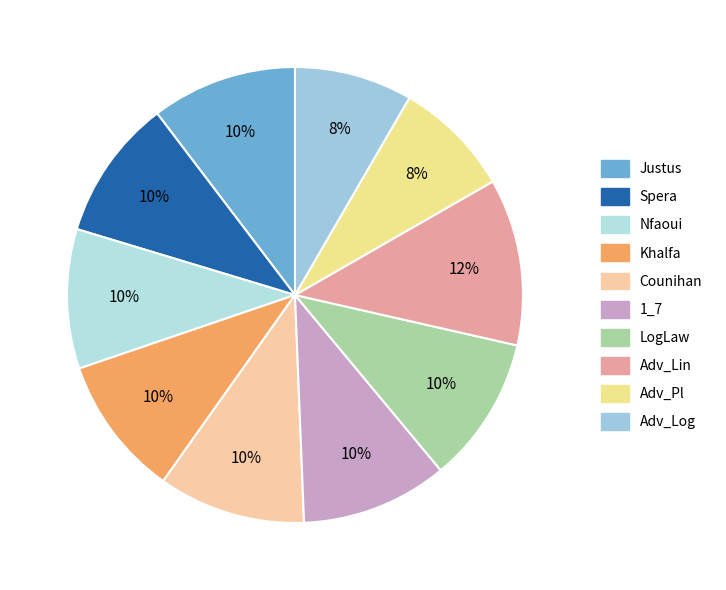

Which has a higher value, Justus or Spera?

Justus